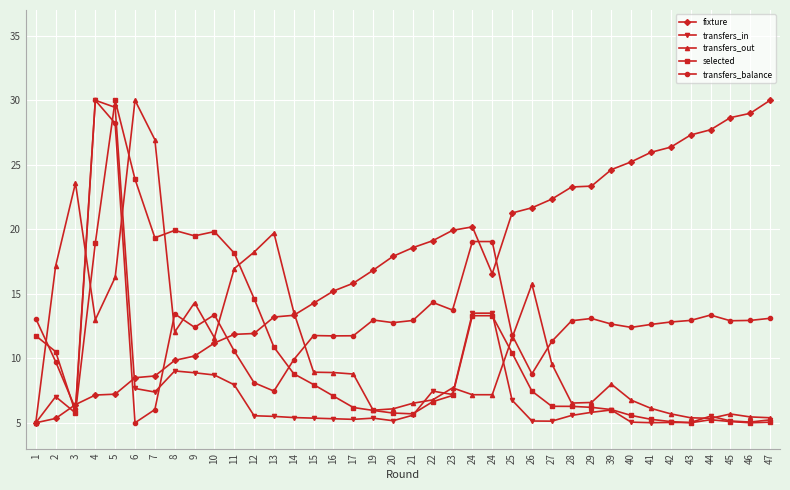

What is the difference between the maximum and second lowest values in the selected series?

25.0